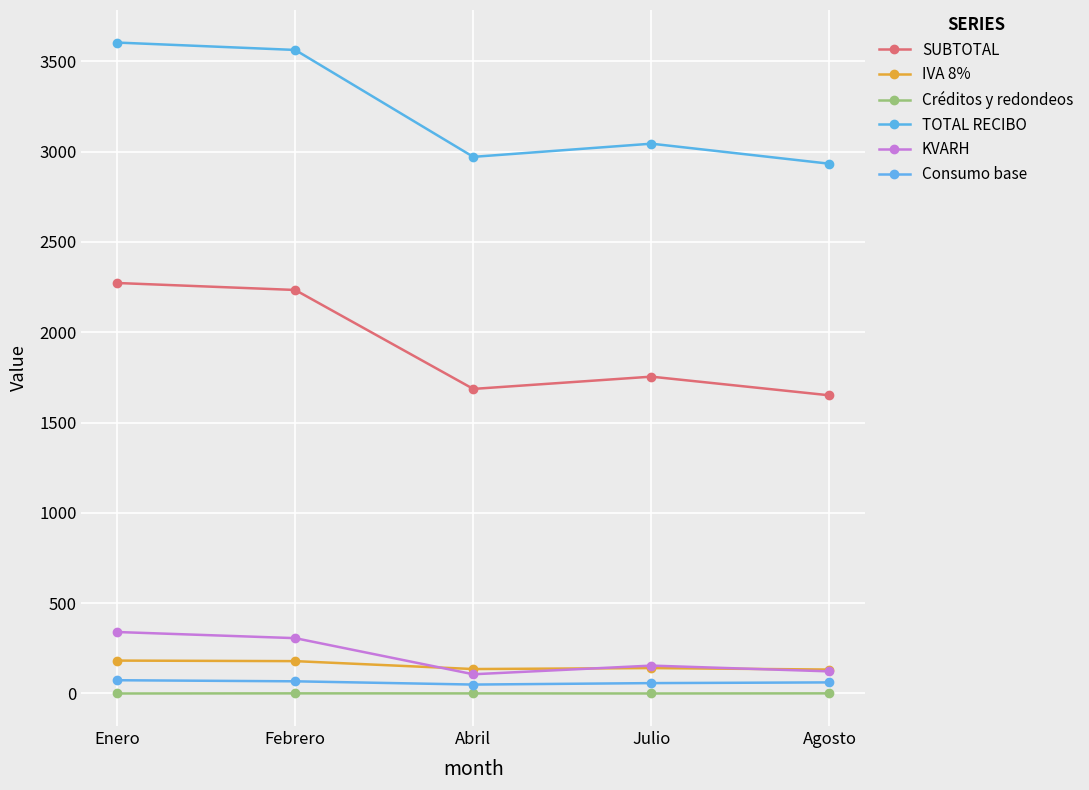

What is the approximate value of IVA 8% at Abril?

134.9